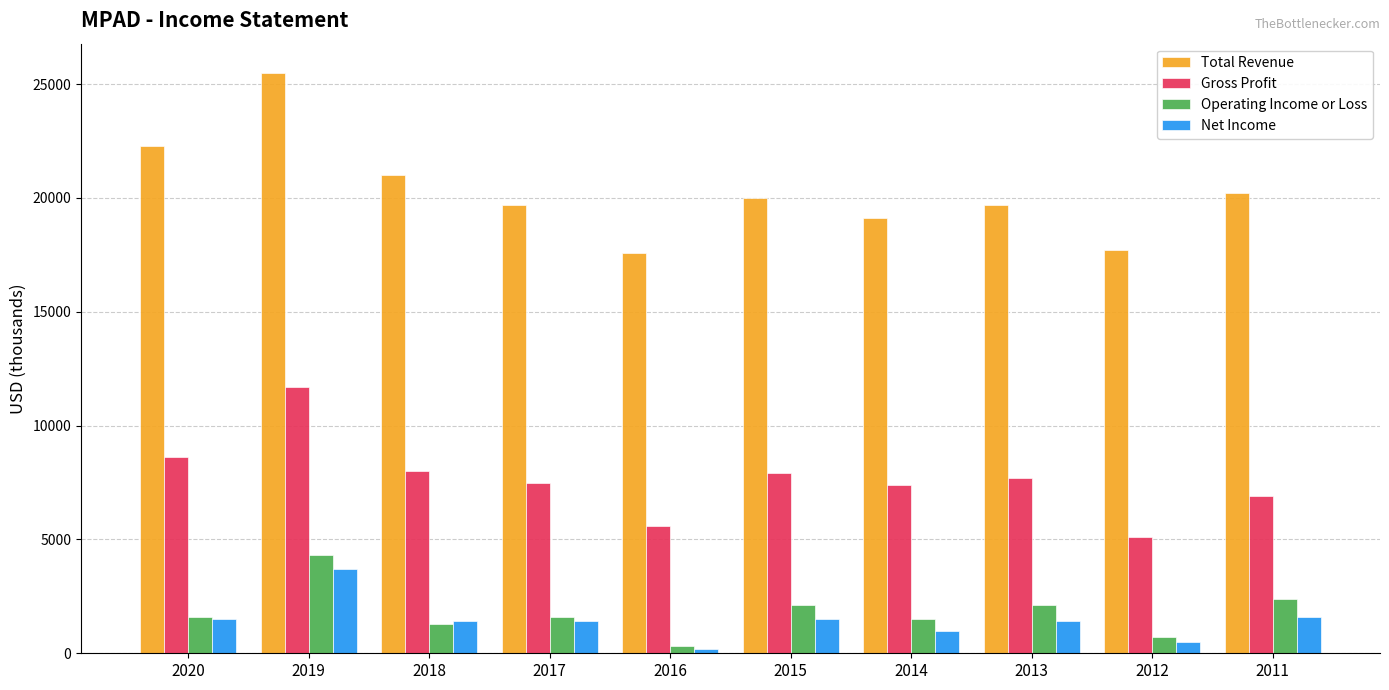

The Operating Income or Loss series shows 2660 at 2020. True or false?

False